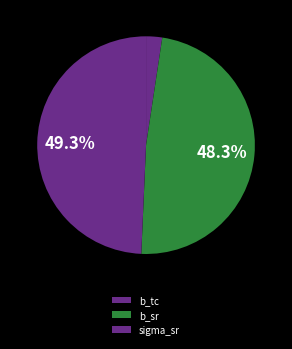

How many slices are in this pie chart?

3